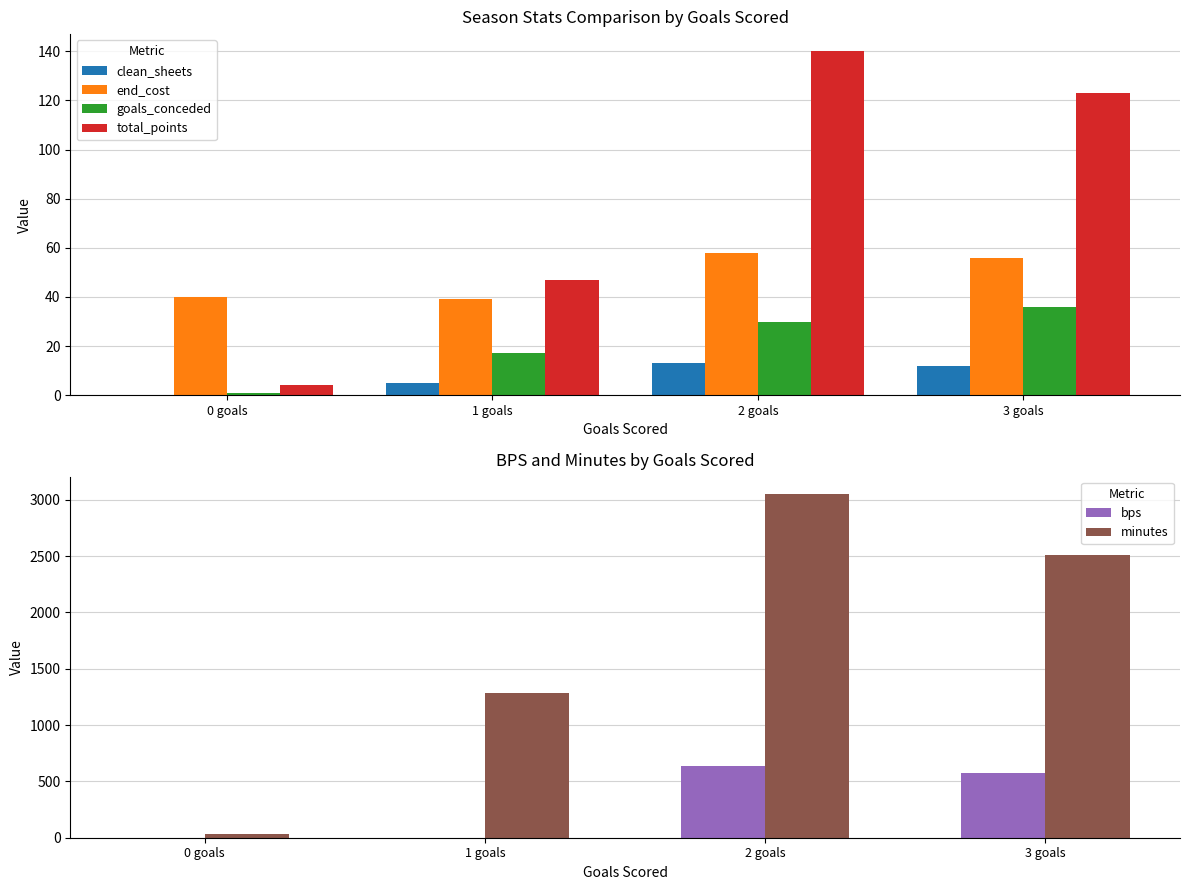

Between 2 goals and 1 goals, which is larger?

2 goals